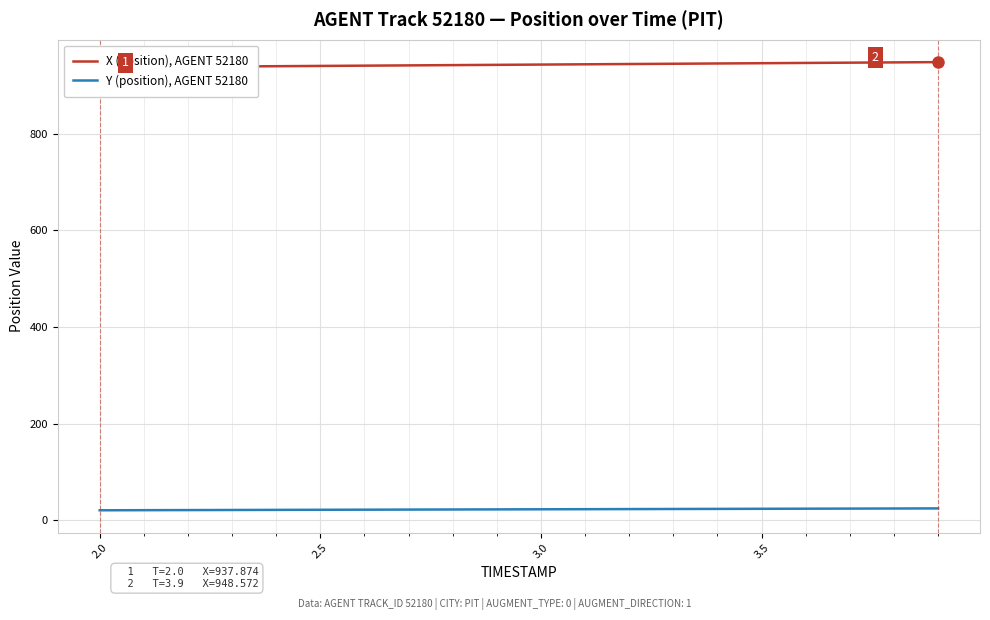

The value of Y (position), AGENT 52180 at 3.5 is 23.4. True or false?

True